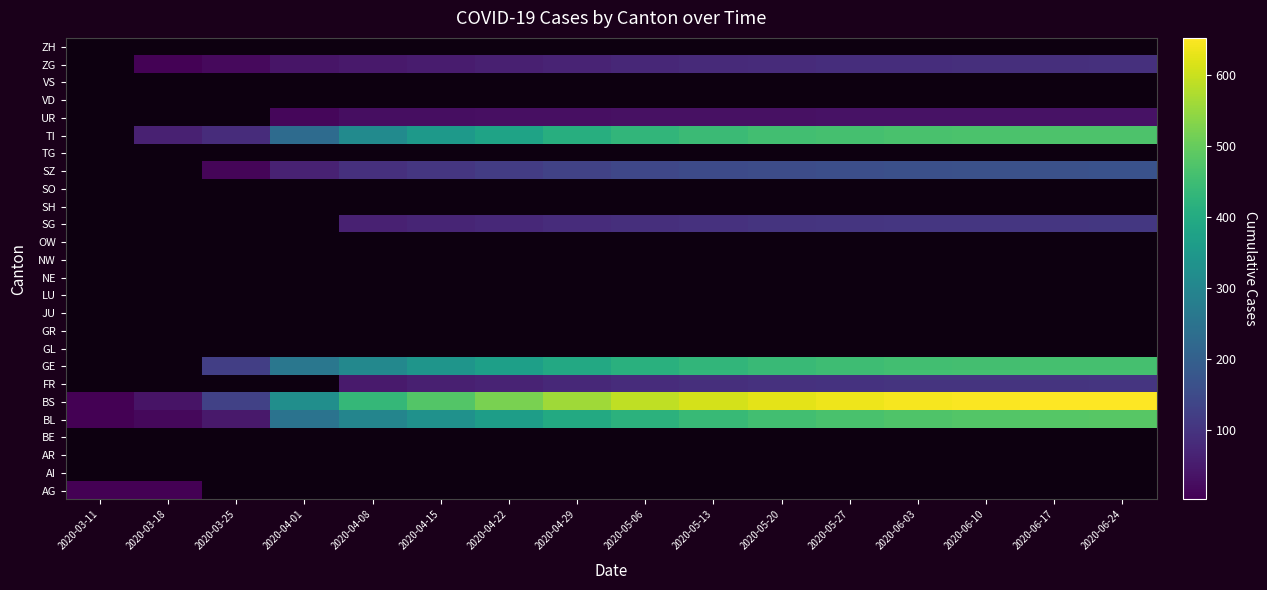

How many positive values does the TI series have?

15